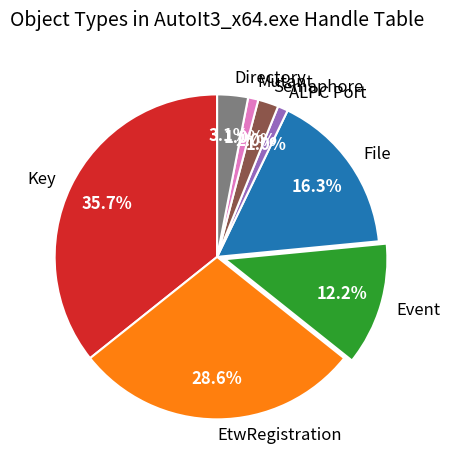

To the nearest percent, what portion does ALPC Port represent?

1%